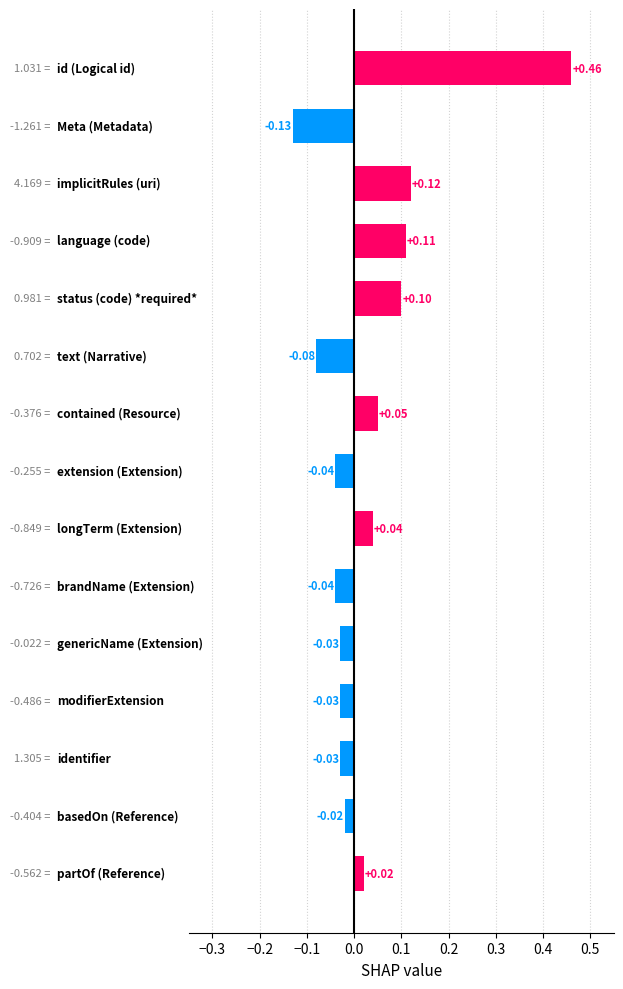

What is the difference between the maximum and minimum values?

0.6